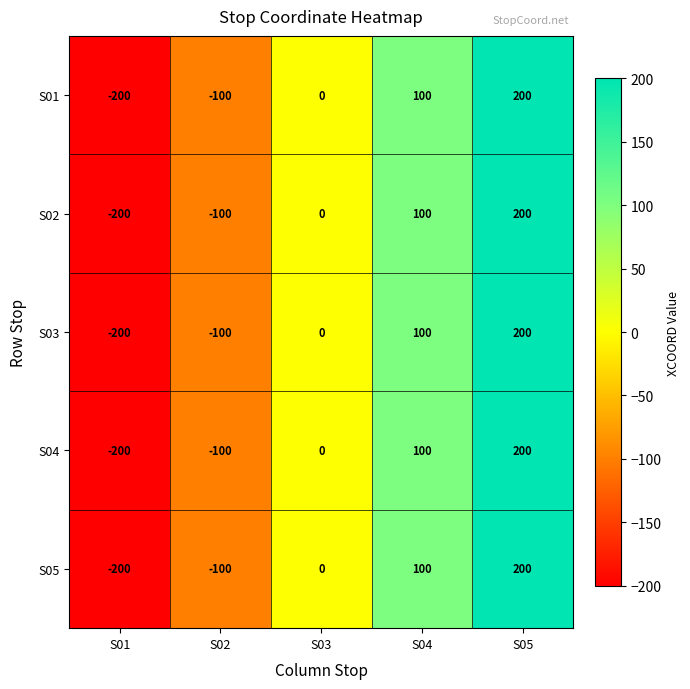

What is the total value across all series at S04?

500